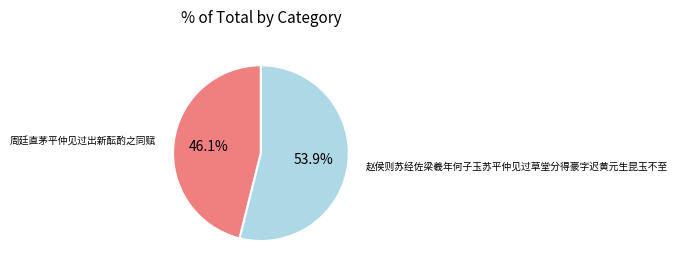

Which category accounts for the majority?

赵侯则苏经佐梁羲年何子玉苏平仲见过草堂分得豪字迟黄元生昆玉不至